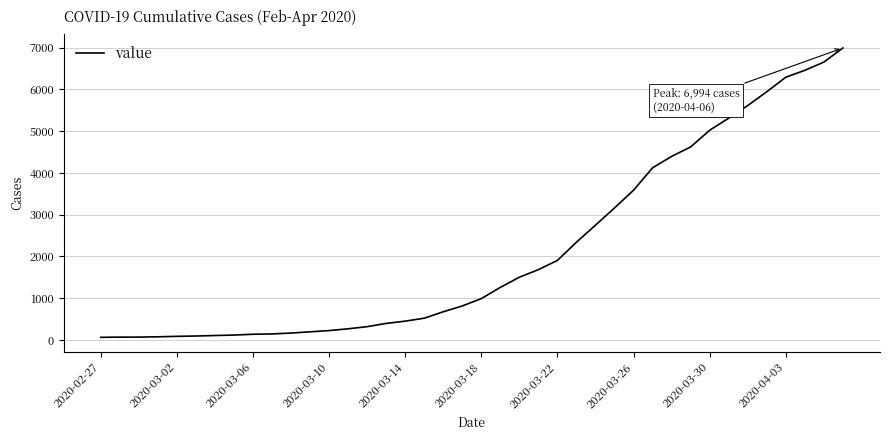

What is the greatest value displayed?

6994